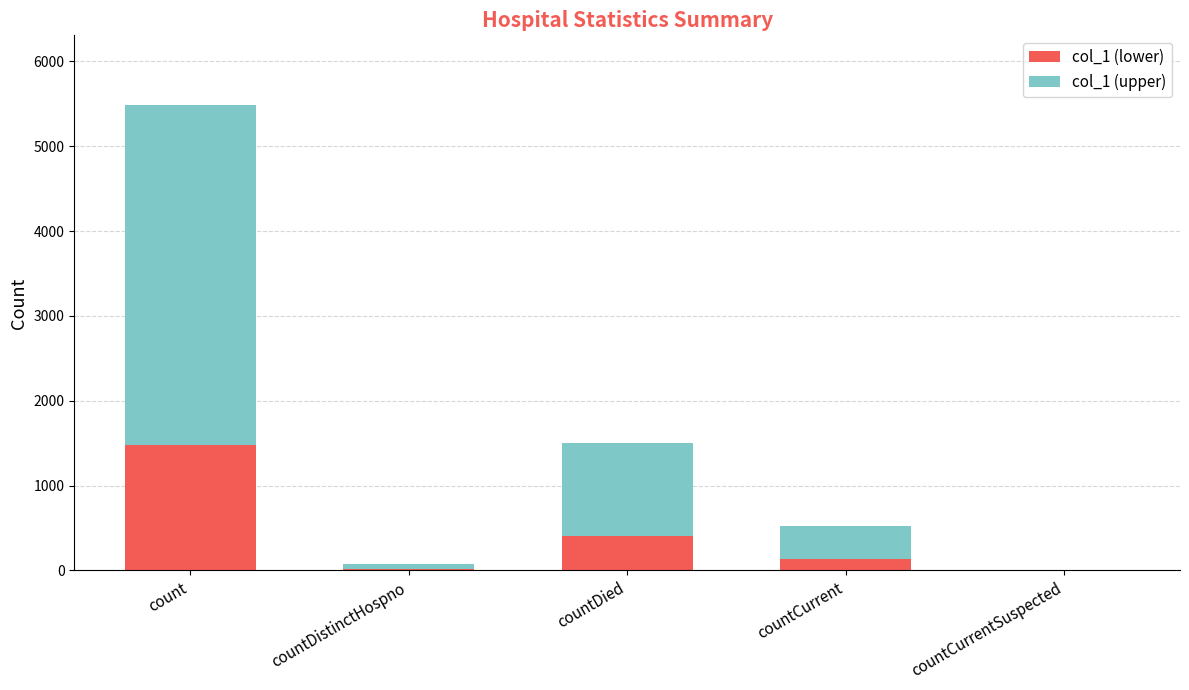

Does the chart contain stacked bars?

Yes